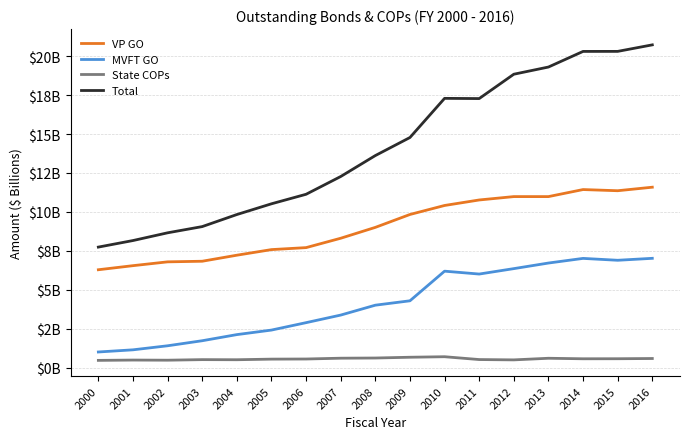

At which label does VP GO first exceed 9?

2008